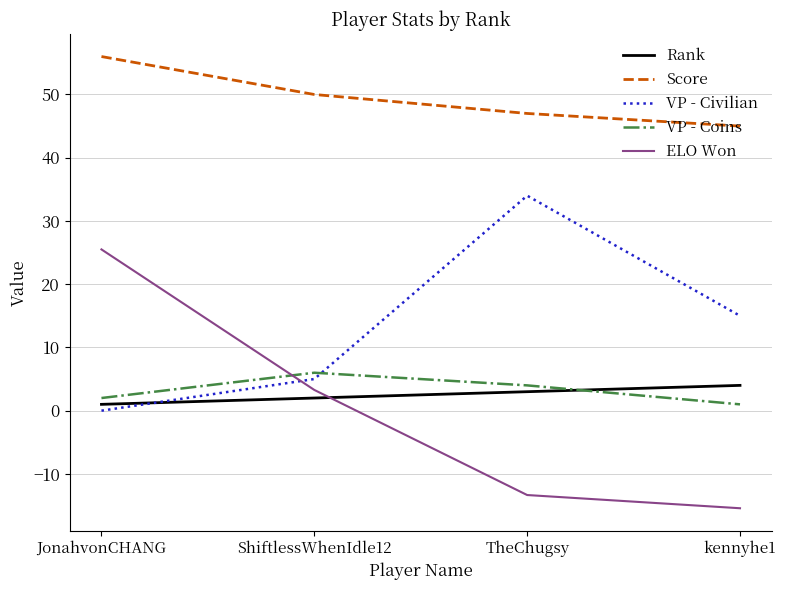

True or false: Rank has a value of 1.0 at JonahvonCHANG.

True